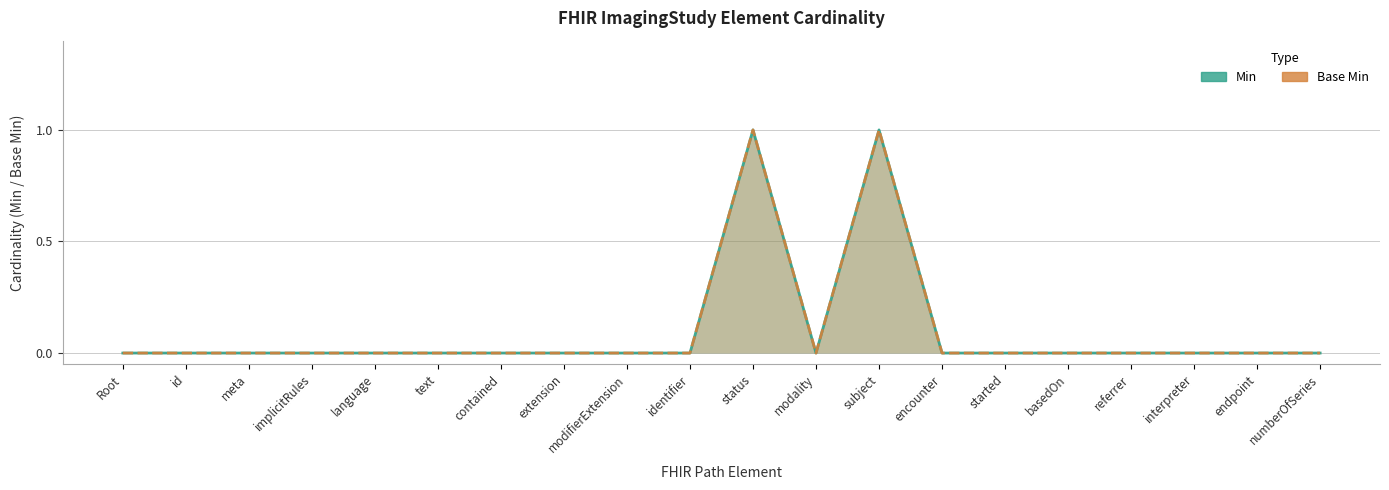

True or false: Base Min and Min intersect in this chart.

False